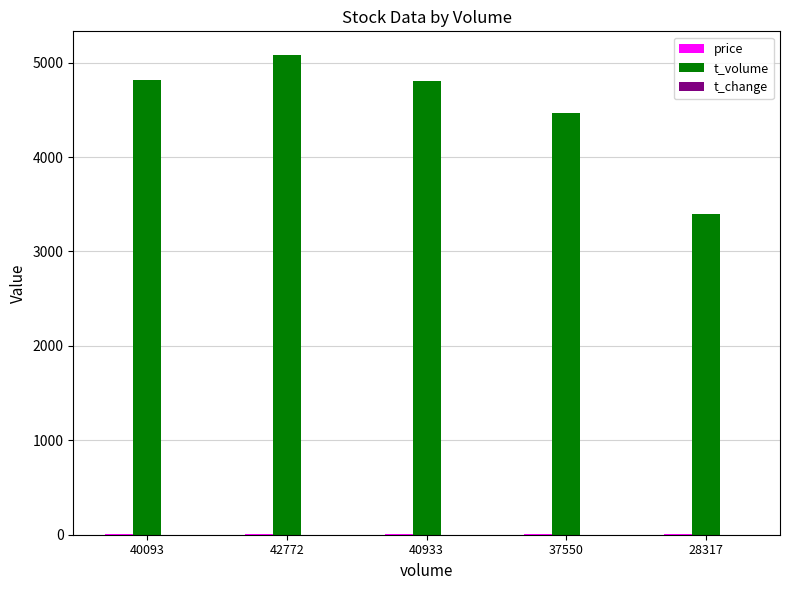

Which series has the largest total across all categories?

t_volume